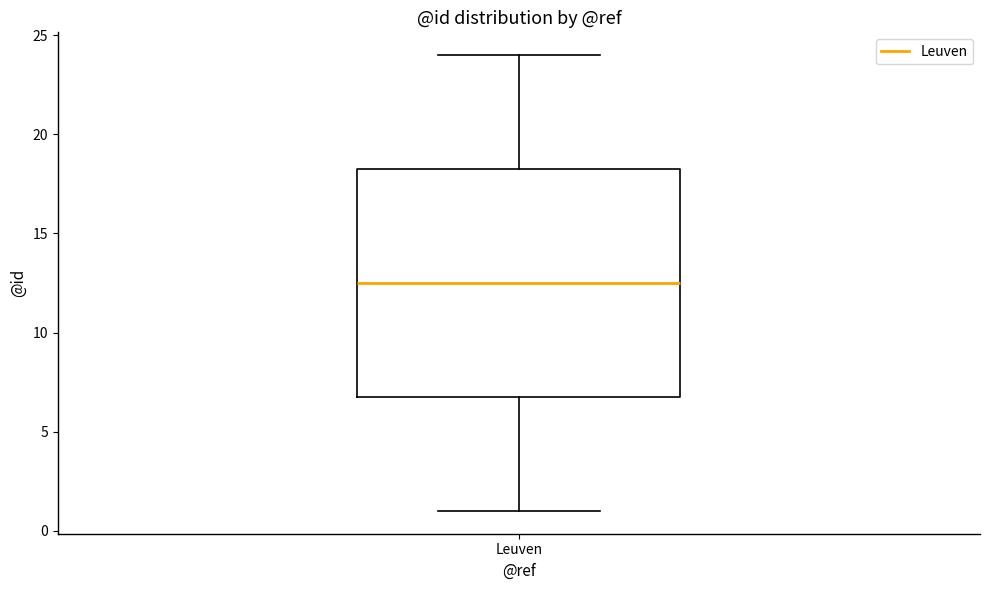

Where does the lower whisker of the box for Leuven end on the y-axis? The values are not printed on the chart, so give them approximately, as read against the axis.

1.0